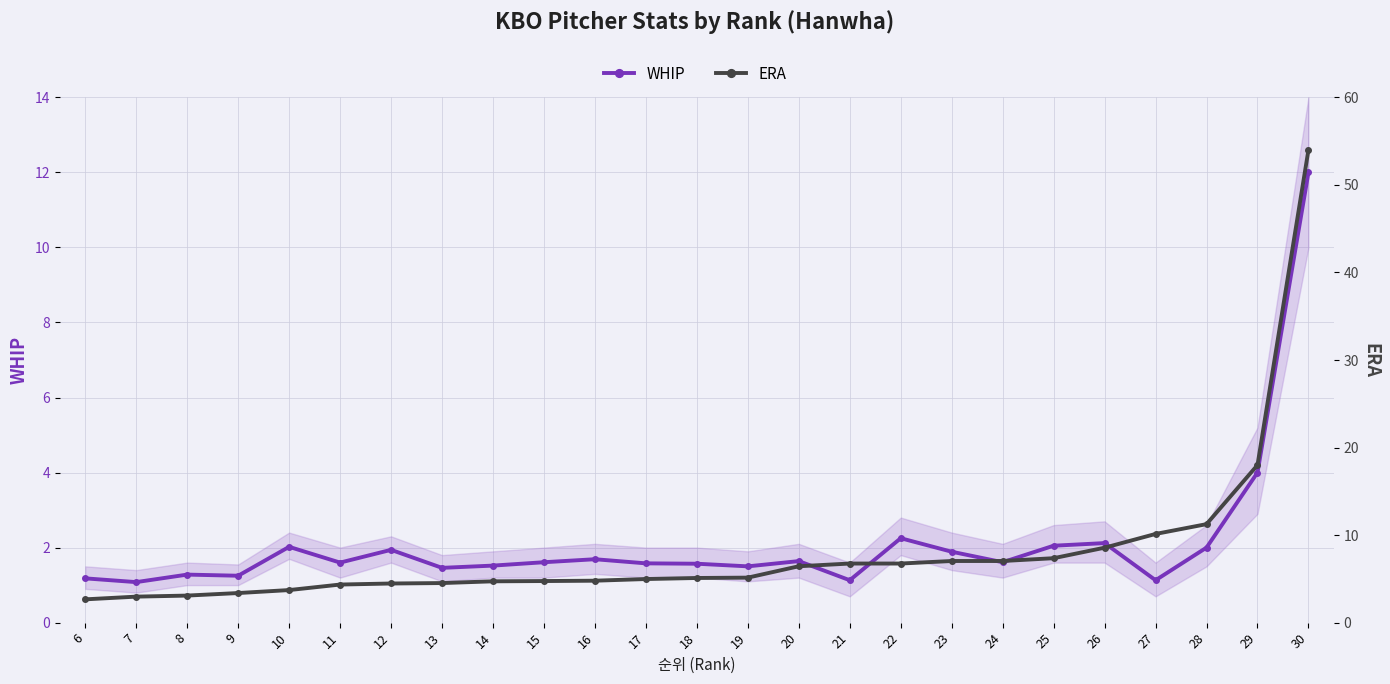

The ERA series shows 10.1 at 27. True or false?

True